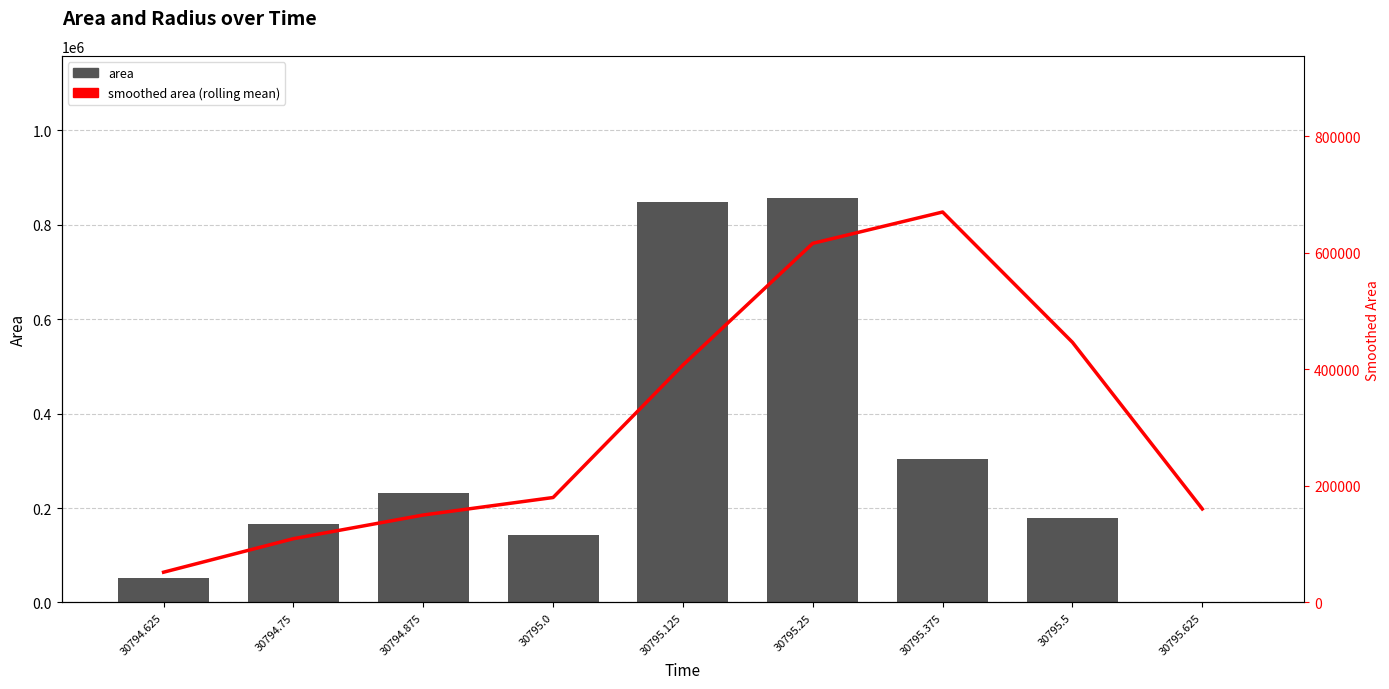

What is the label of the 6th bar from the left?

30795.25